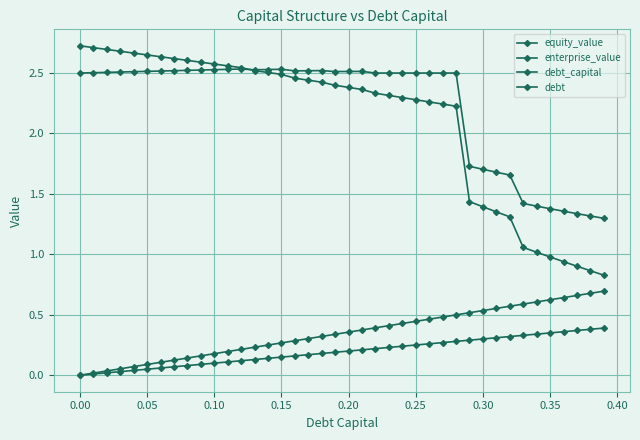

Is this an area chart (filled region under the line)?

No